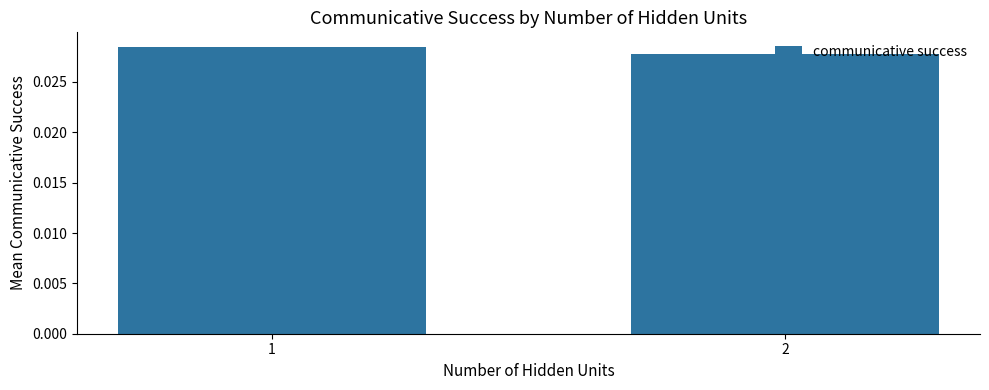

Count the values in the range 0 to 1.

2